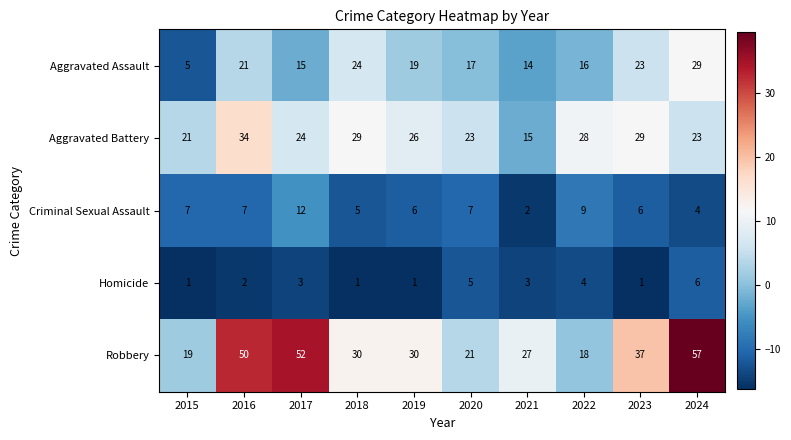

At how many categories does at least one series exceed 25?

8